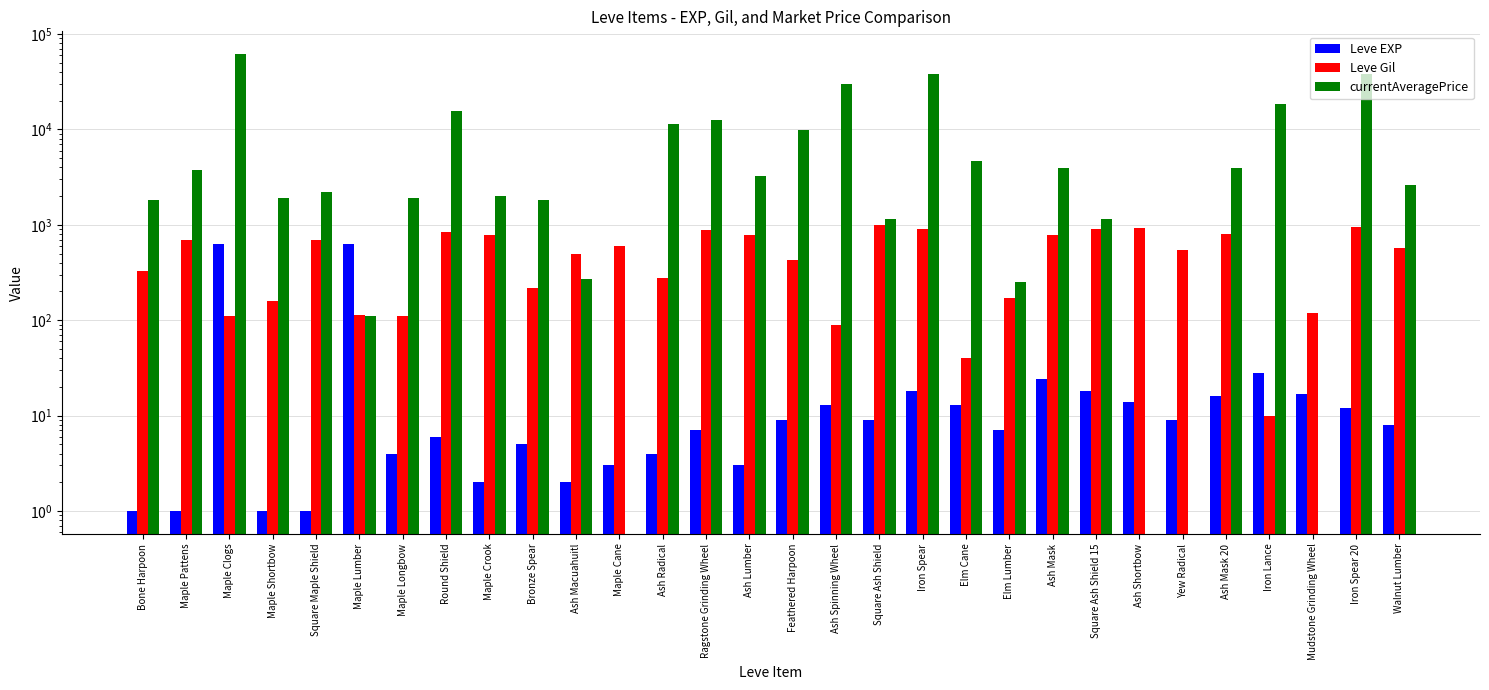

The Leve EXP series shows 5 at Bronze Spear. True or false?

True